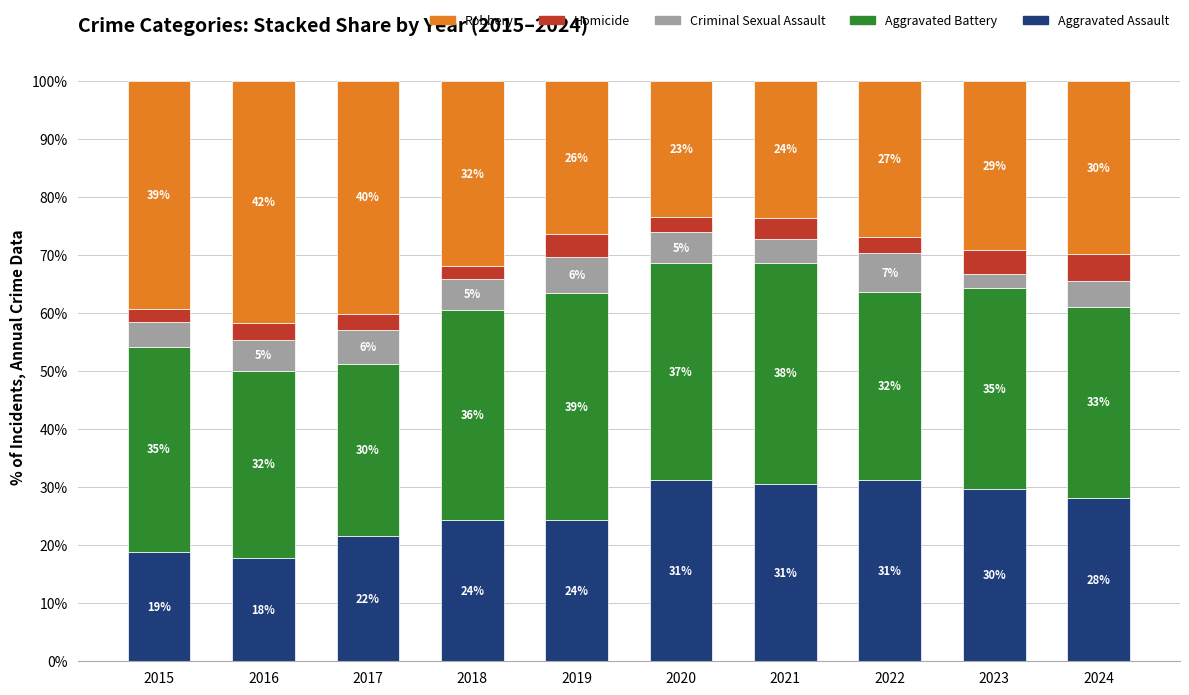

At how many categories does at least one series exceed 16?

10